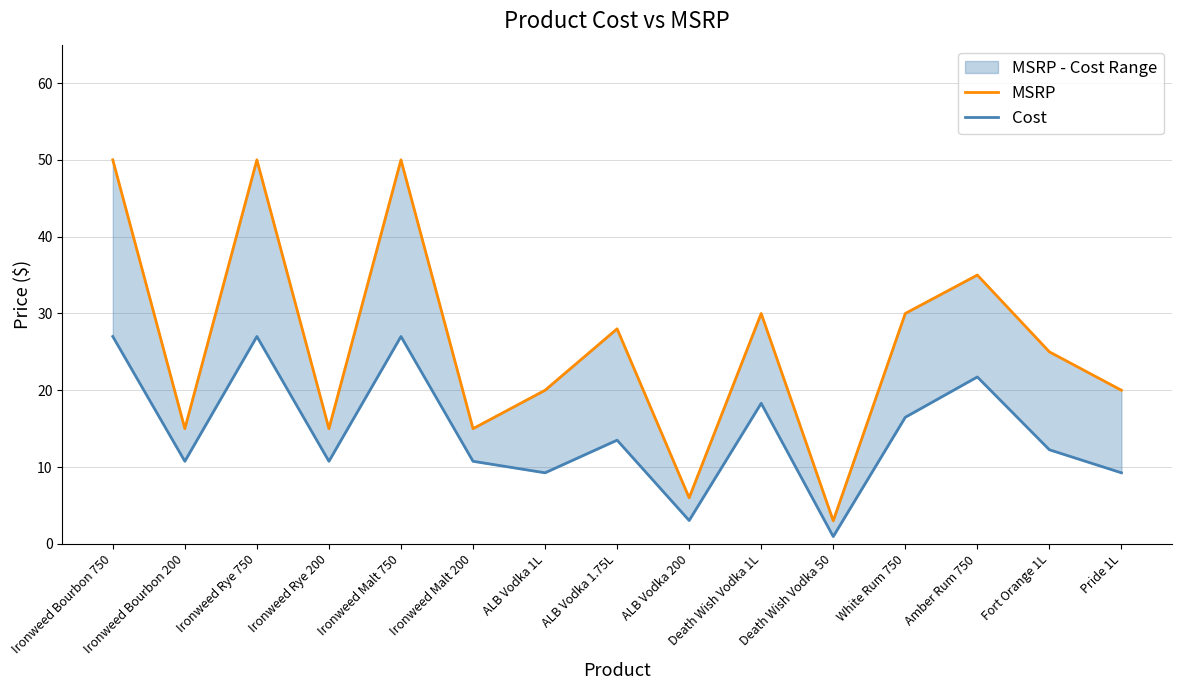

Reading left to right, what are all the values shown in this chart?

MSRP: Ironweed Bourbon 750=50.0	Ironweed Bourbon 200=15.0	Ironweed Rye 750=50.0	Ironweed Rye 200=15.0	Ironweed Malt 750=50.0	Ironweed Malt 200=15.0	ALB Vodka 1L=20.0	ALB Vodka 1.75L=28.0	ALB Vodka 200=6.0	Death Wish Vodka 1L=30.0	Death Wish Vodka 50=3.0	White Rum 750=30.0	Amber Rum 750=35.0	Fort Orange 1L=25.0	Pride 1L=20.0
Cost: Ironweed Bourbon 750=27.0	Ironweed Bourbon 200=10.8	Ironweed Rye 750=27.0	Ironweed Rye 200=10.8	Ironweed Malt 750=27.0	Ironweed Malt 200=10.8	ALB Vodka 1L=9.2	ALB Vodka 1.75L=13.5	ALB Vodka 200=3.0	Death Wish Vodka 1L=18.3	Death Wish Vodka 50=0.9	White Rum 750=16.5	Amber Rum 750=21.7	Fort Orange 1L=12.2	Pride 1L=9.2